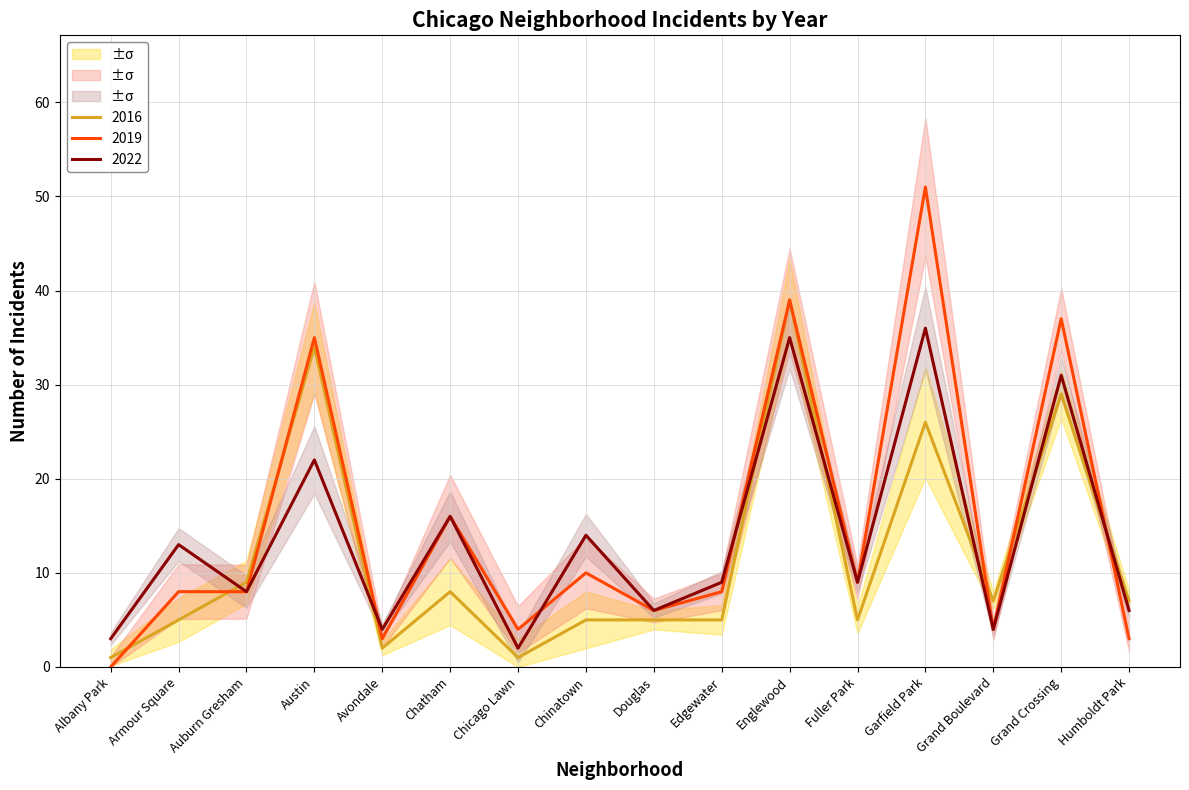

What is the label of the 9th point from the left?

Douglas